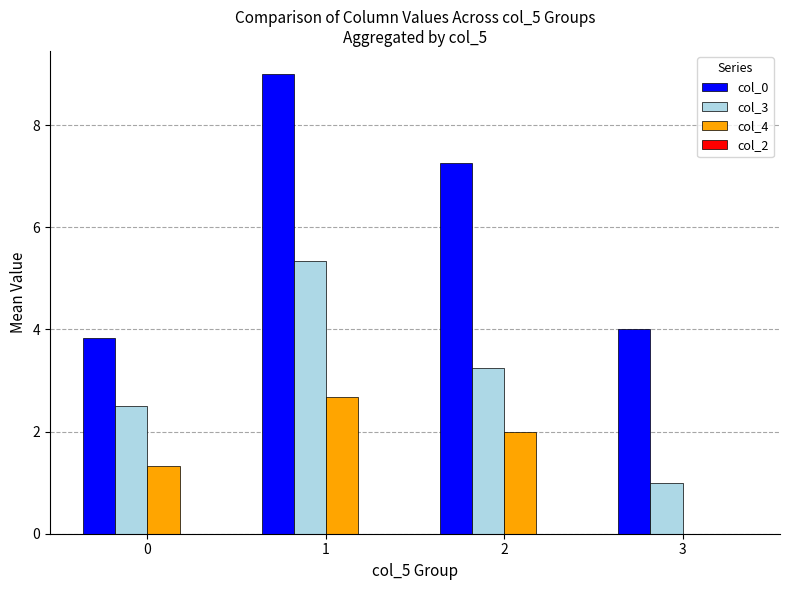

What is the average value of the col_3 series?

3.0